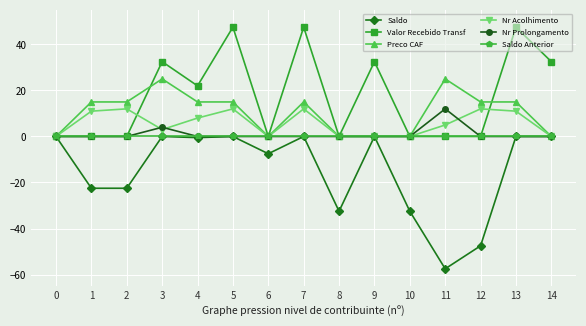

Reading right to left, transcribe all the data shown in this chart.

Saldo: 14=0.0	13=0.0	12=-47.5	11=-57.5	10=-32.5	9=0.0	8=-32.5	7=0.0	6=-7.5	5=0.0	4=-0.5	3=0.0	2=-22.5	1=-22.5	0=0.0
Valor Recebido Transf: 14=32.5	13=47.5	12=0.0	11=0.0	10=0.0	9=32.5	8=0.0	7=47.5	6=0.0	5=47.5	4=22.0	3=32.5	2=0.0	1=0.0	0=0.0
Preco CAF: 14=0.0	13=15.0	12=15.0	11=25.0	10=0.0	9=0.0	8=0.0	7=15.0	6=0.0	5=15.0	4=15.0	3=25.0	2=15.0	1=15.0	0=0.0
Nr Acolhimento: 14=0.0	13=11.0	12=12.0	11=5.0	10=0.0	9=0.0	8=0.0	7=12.0	6=0.0	5=12.0	4=8.0	3=3.0	2=12.0	1=11.0	0=0.0
Nr Prolongamento: 14=0.0	13=0.0	12=0.0	11=12.0	10=0.0	9=0.0	8=0.0	7=0.0	6=0.0	5=0.0	4=0.0	3=4.0	2=0.0	1=0.0	0=0.0
Saldo Anterior: 14=0.0	13=0.0	12=0.0	11=0.0	10=0.0	9=0.0	8=0.0	7=0.0	6=0.0	5=0.0	4=0.0	3=0.0	2=0.0	1=0.0	0=0.0